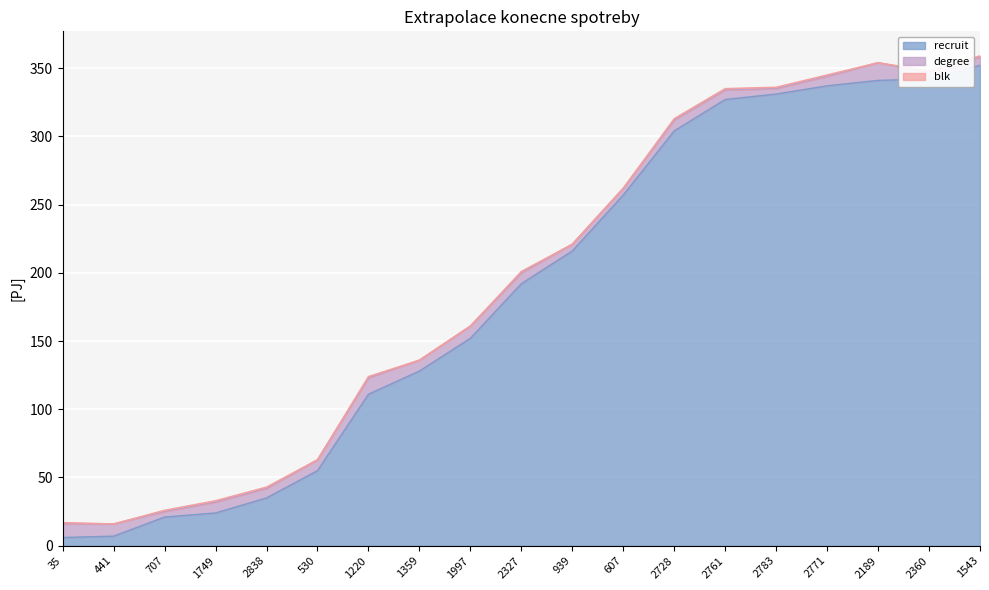

What is the difference between the highest and lowest values at 1543?

351